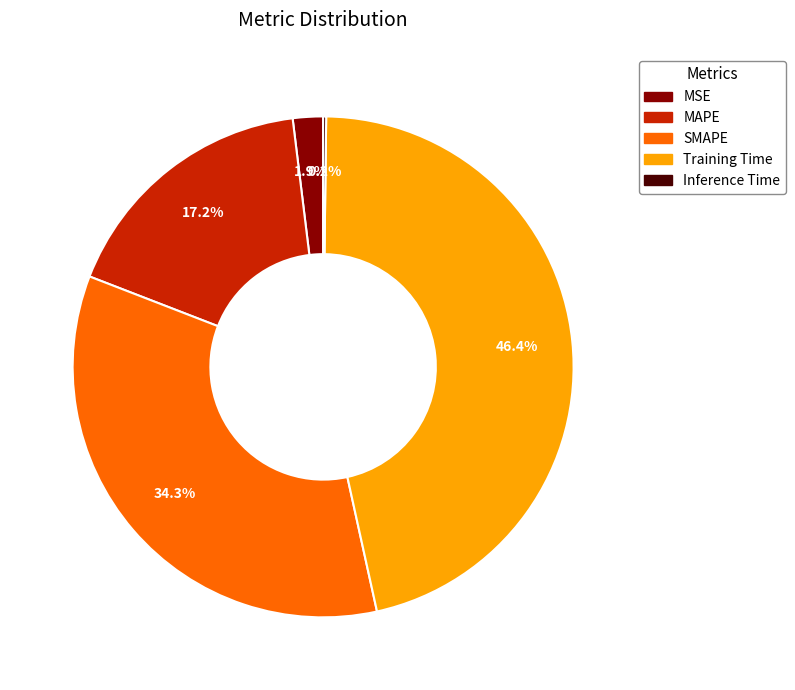

Combined, do MAPE and Training Time account for over 50%?

Yes